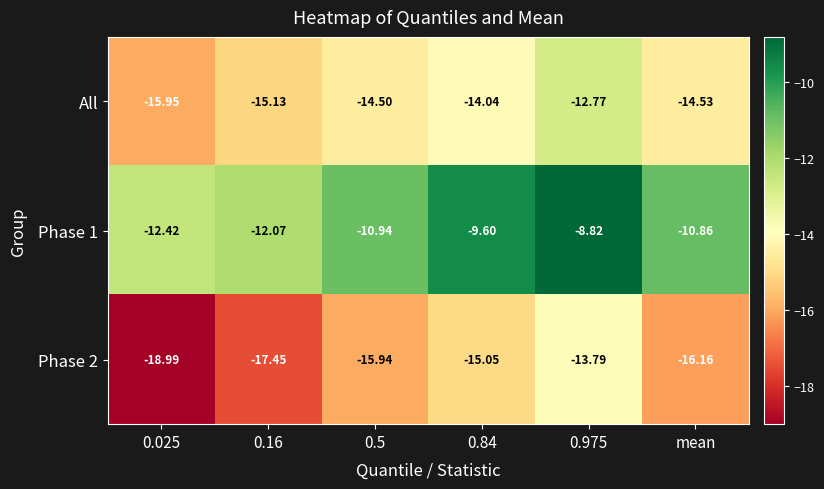

What is the difference between the highest and lowest values at 0.5?

5.0